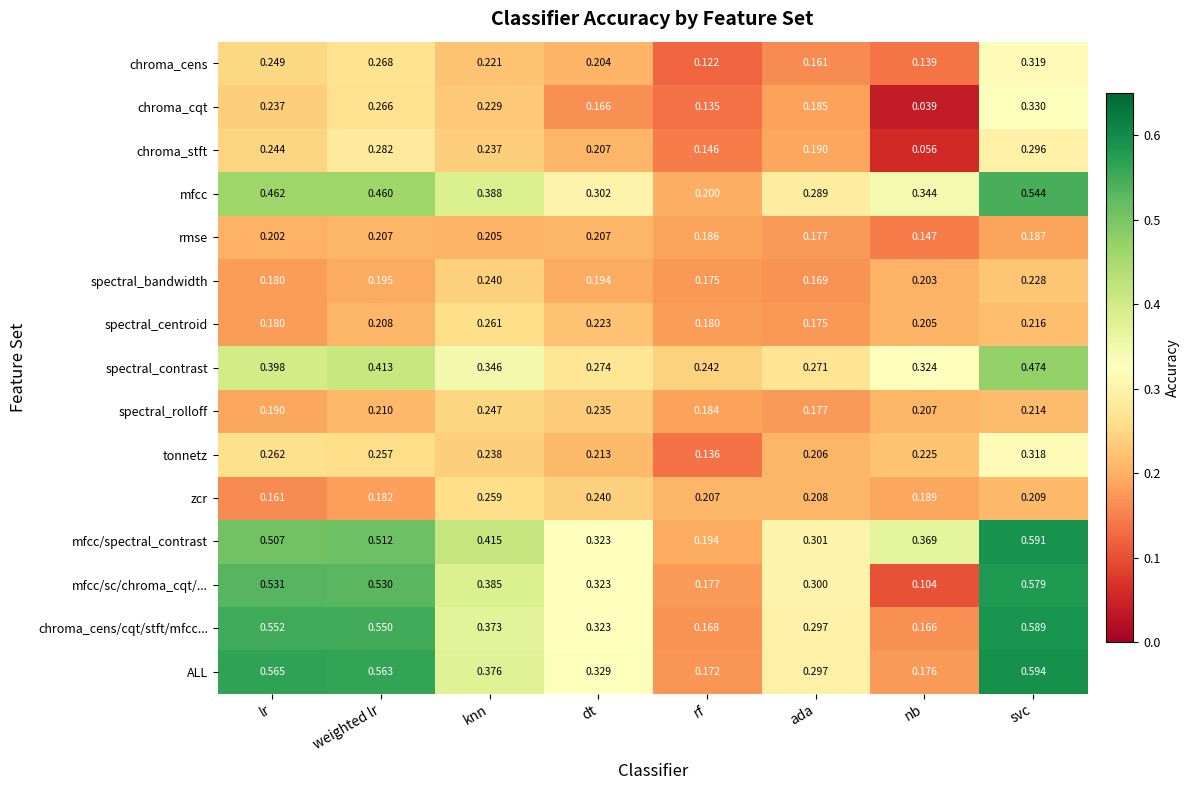

Which label corresponds to the largest value in the chart?

svc